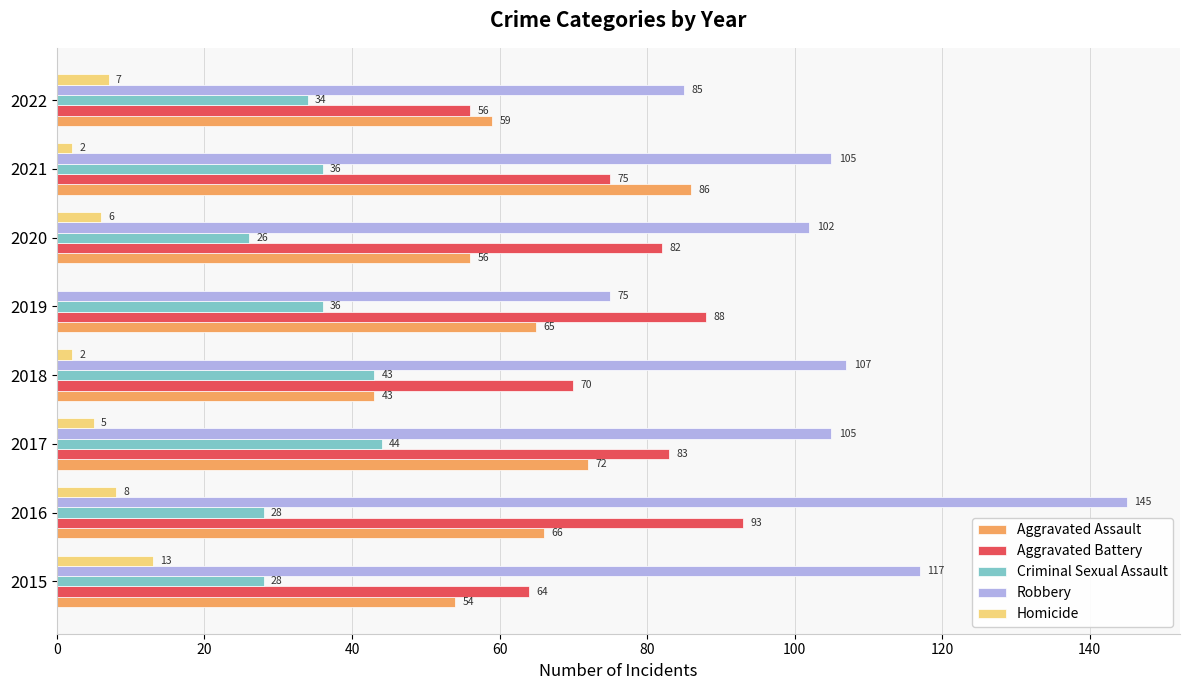

Read the Aggravated Assault value at 2021.

86